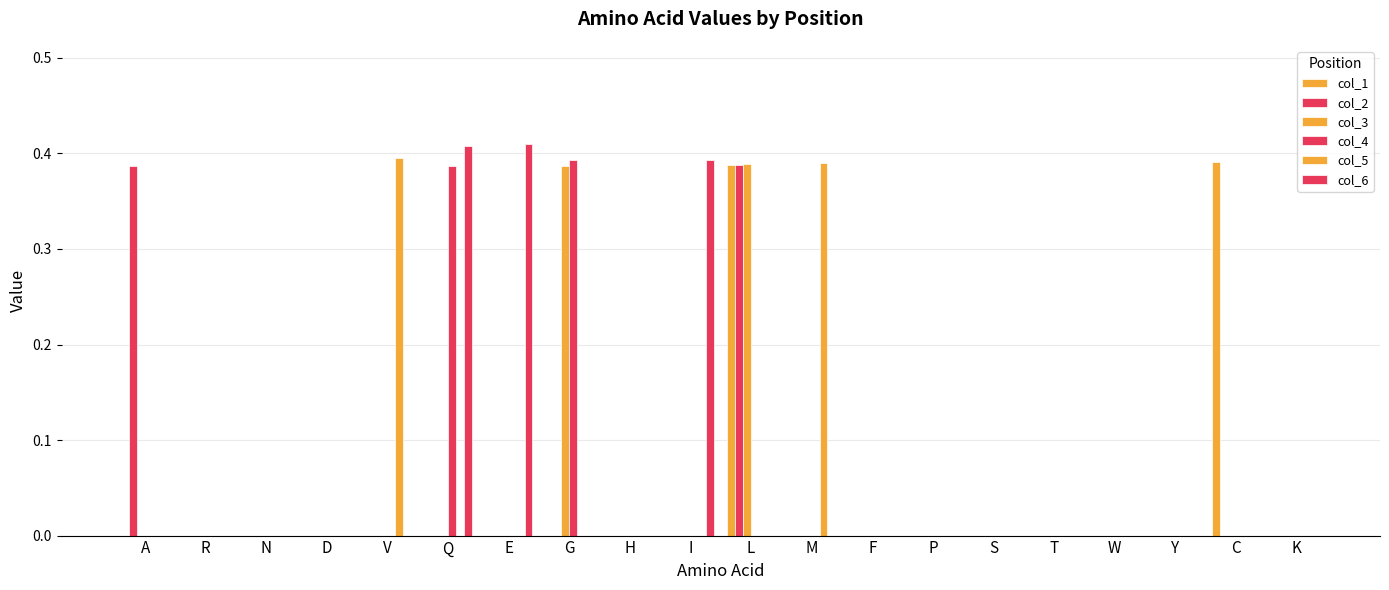

Are the bars grouped side by side (vs. stacked)?

Yes